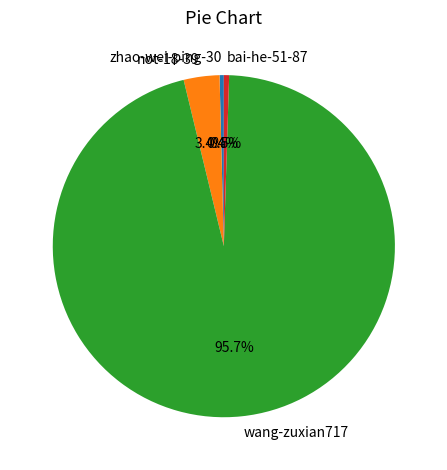

What is the ratio of the value at not-18-39 to the value at zhao-wei-ping-30?

8.4